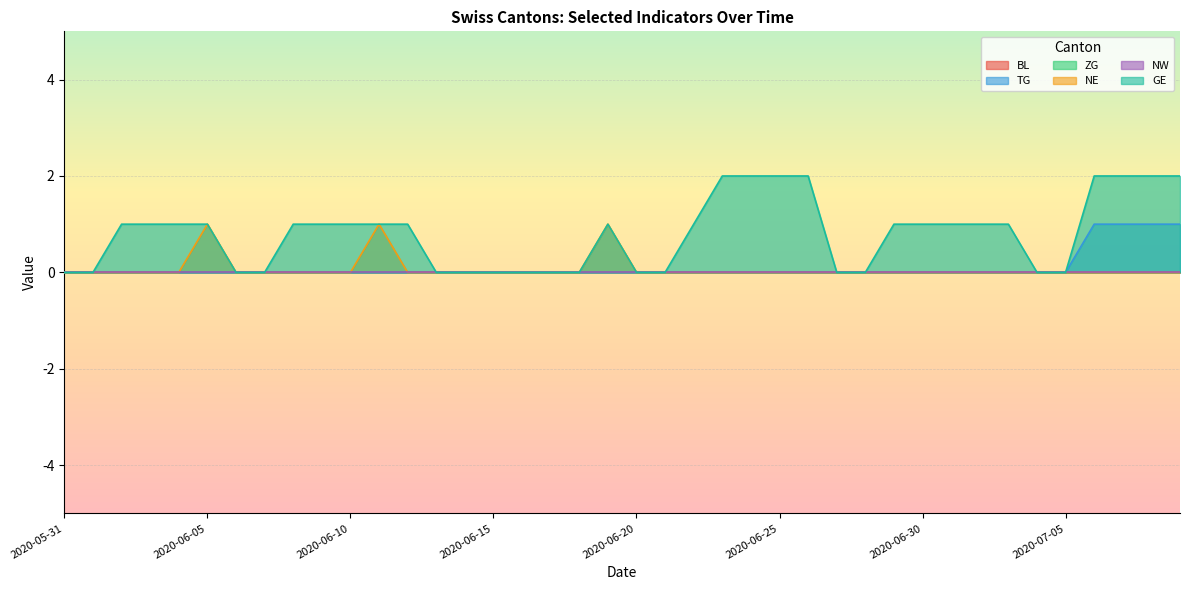

What is the total value across all series at 2020-06-11?

2